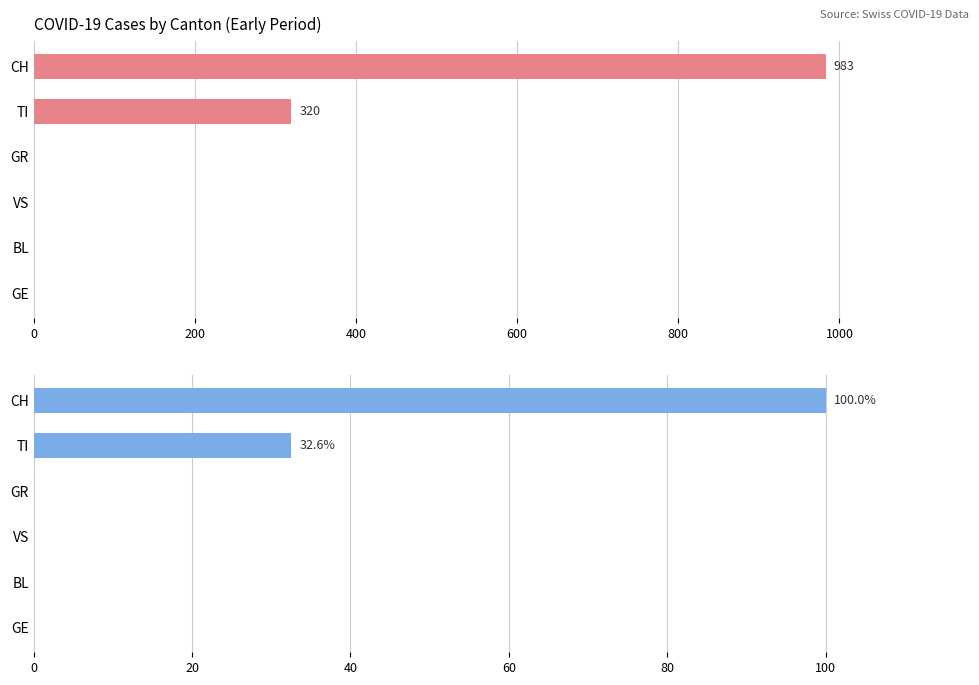

What is the sum of all % of CH total values?

132.6